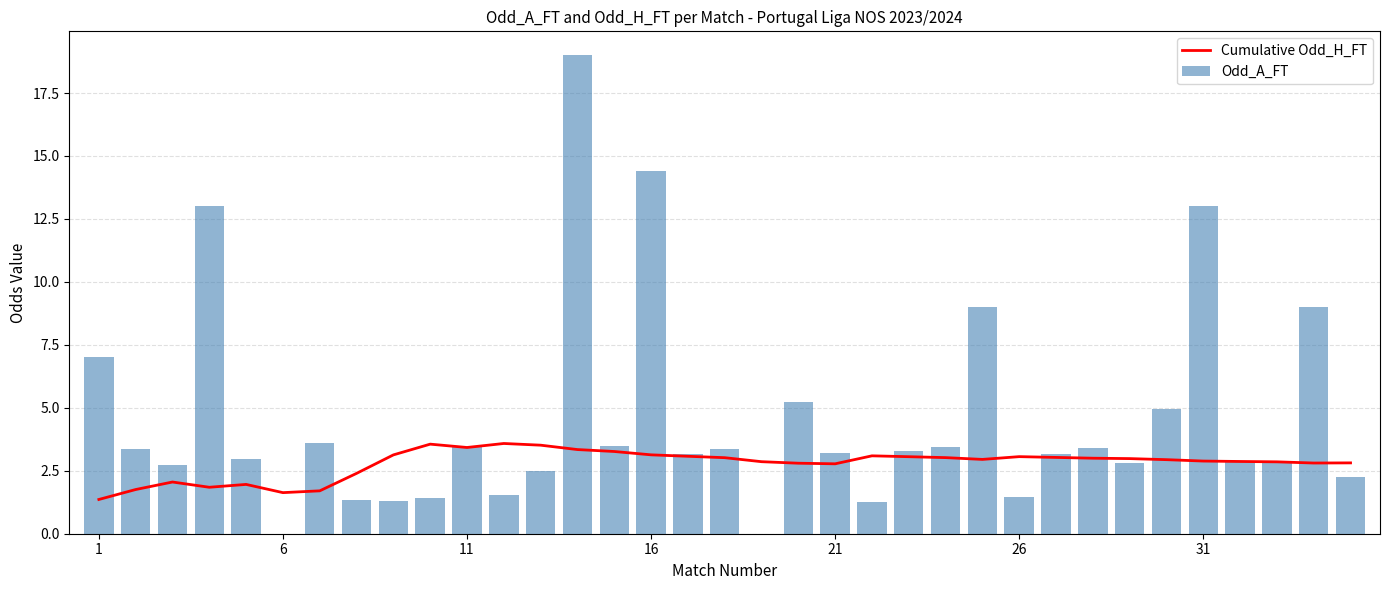

Is it true that Odd_A_FT equals 1.7 at 11?

False